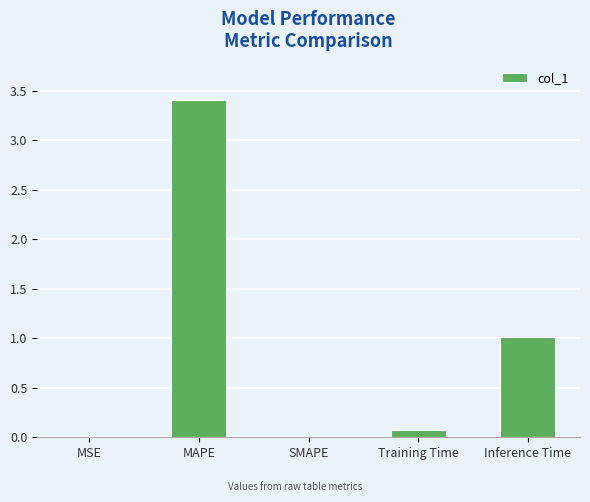

What is the maximum value shown in the chart?

3.4